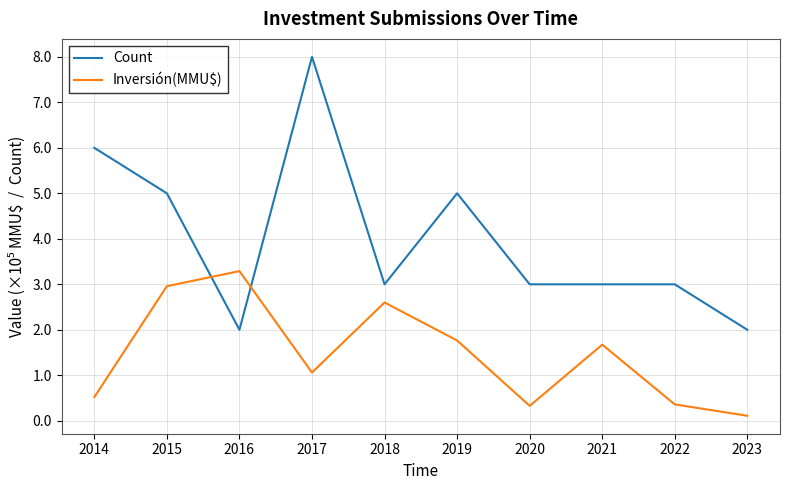

Which series has the widest spread of values?

Count